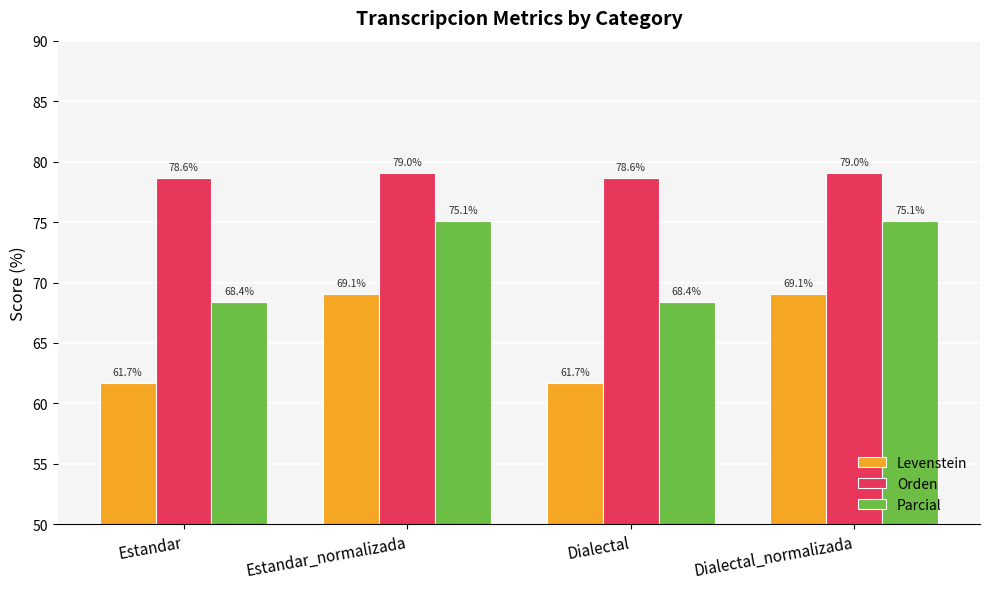

True or false: Parcial has a value of 38.2 at Dialectal_normalizada.

False